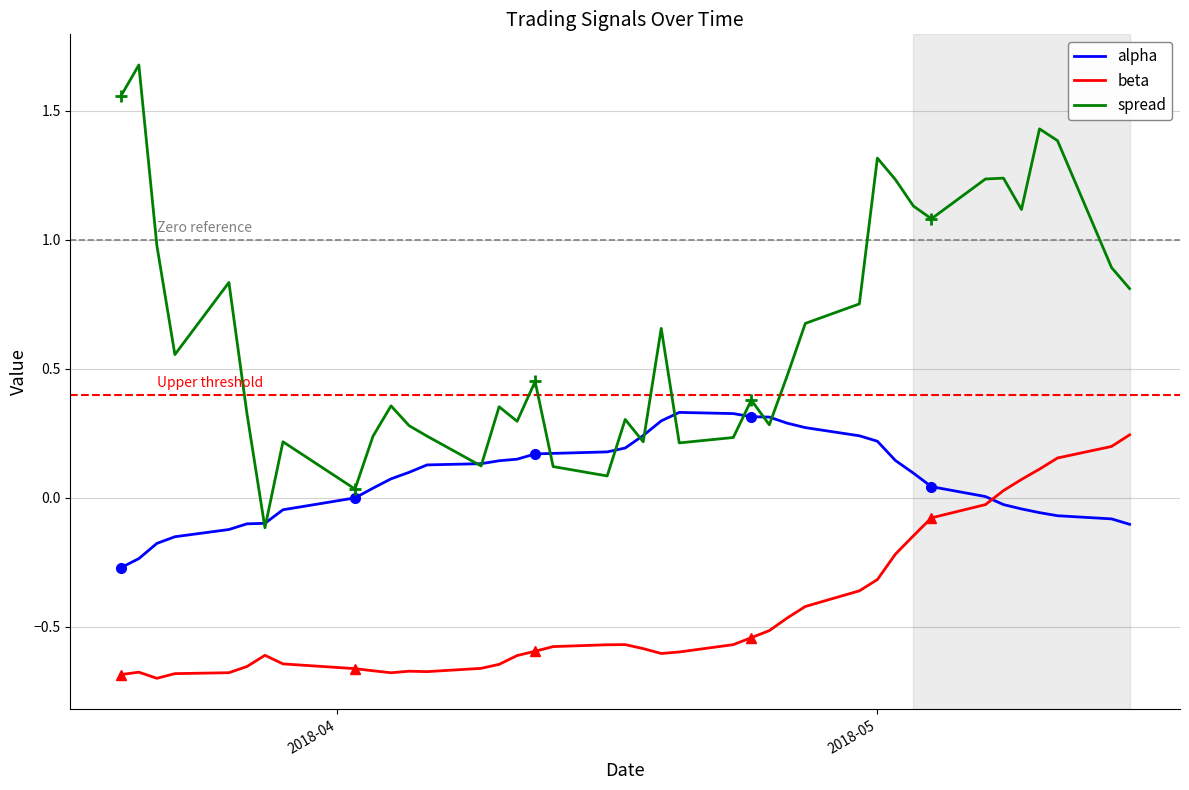

True or false: beta has more than 2 points higher than both neighbors.

True